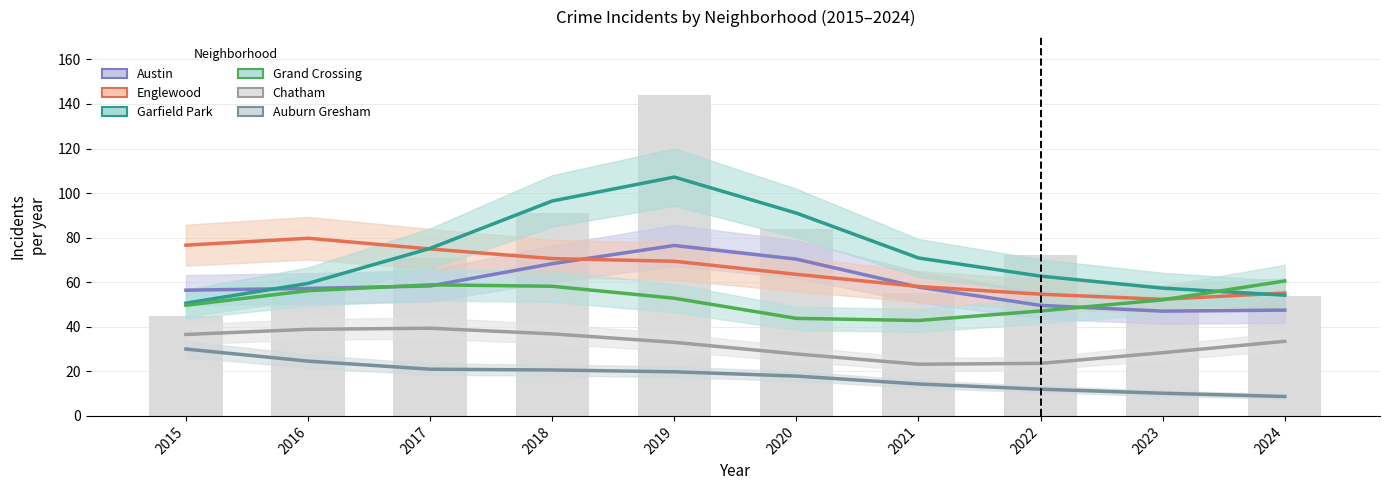

Which series has the largest range (max minus min)?

Garfield Park